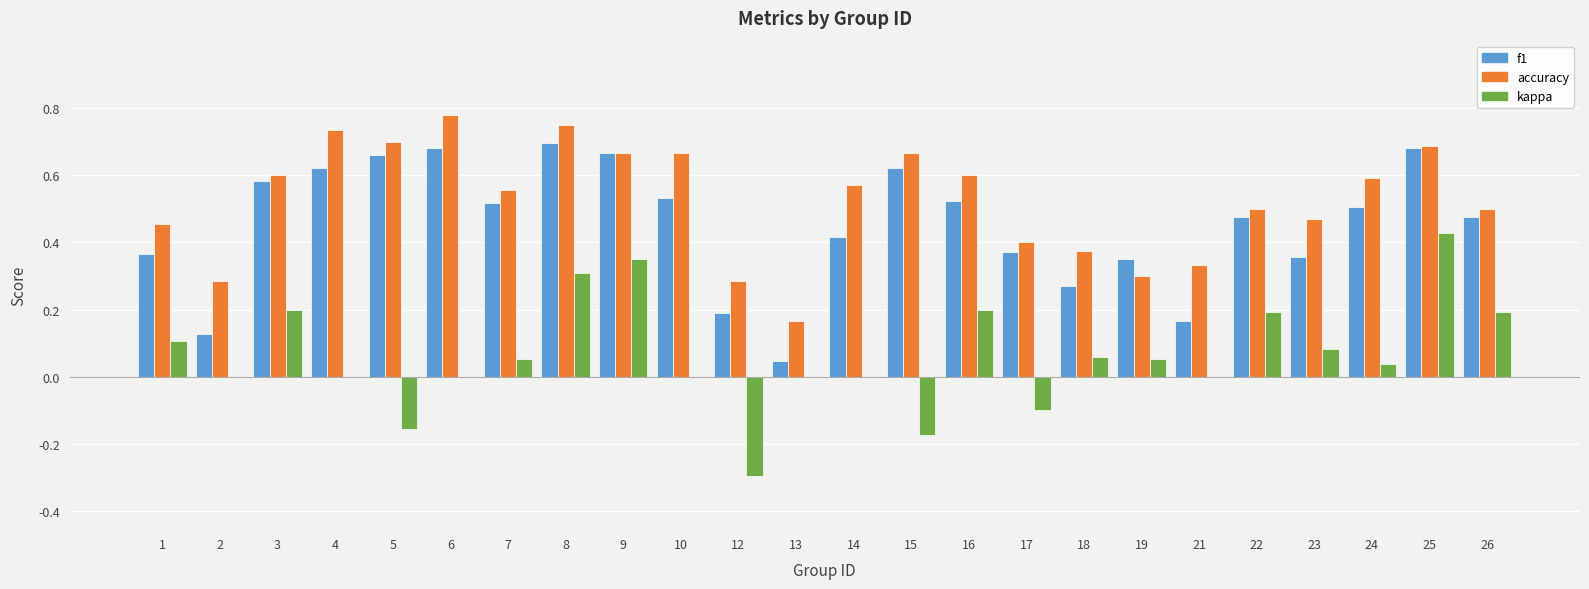

At which category is the sum across all series the highest?

25